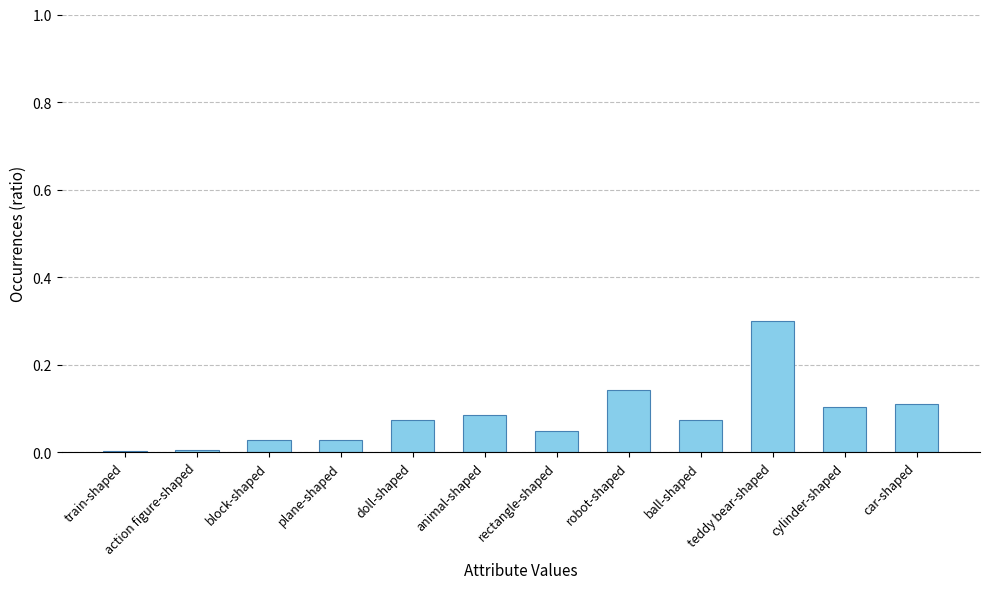

Is it true that the value at doll-shaped is 0.1?

True